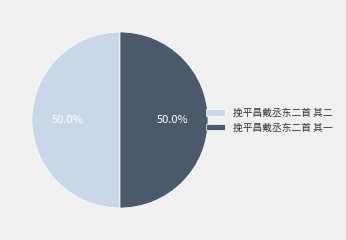

Is it true that 挽平昌戴丞东二首 其一 is 39% of the pie?

False